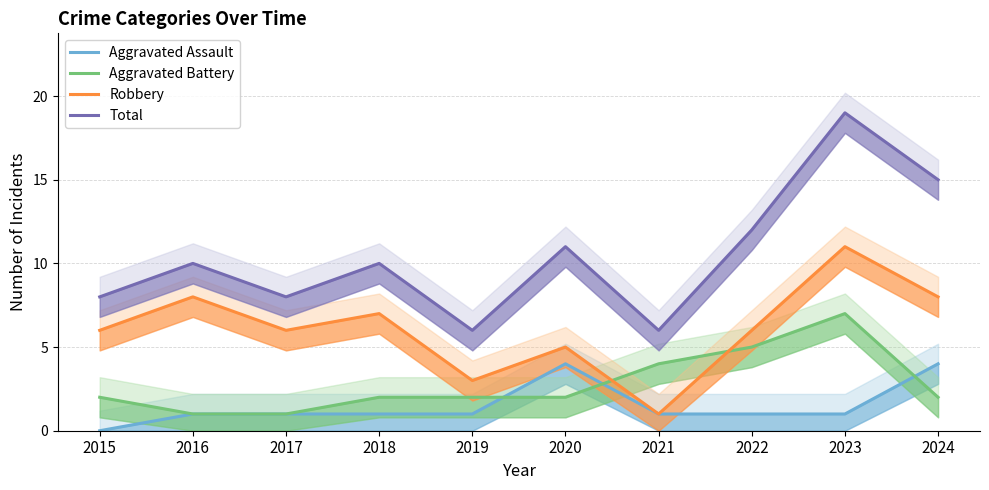

Where is the first local maximum for Aggravated Battery?

2023